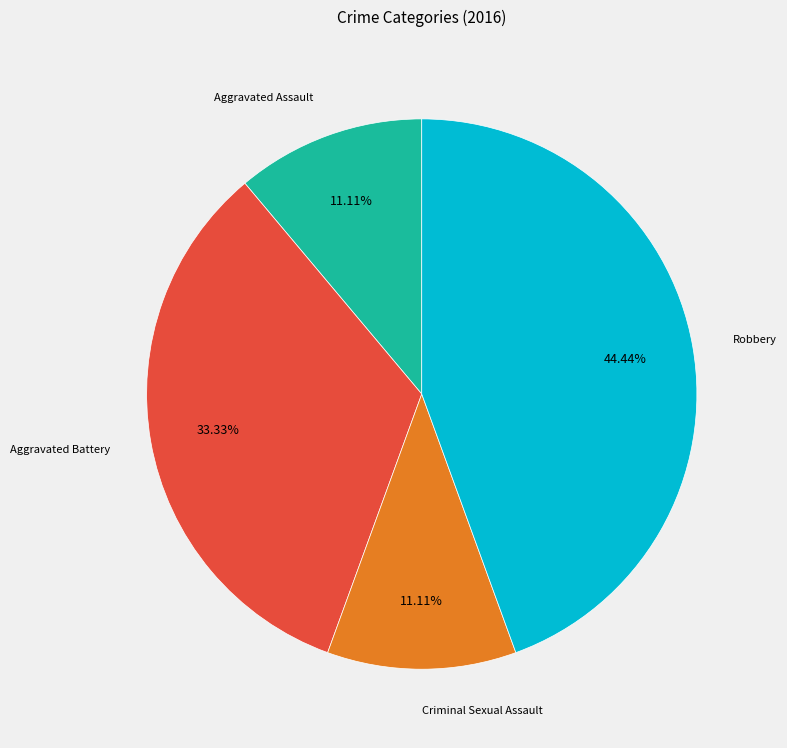

How many slices are in this pie chart?

4